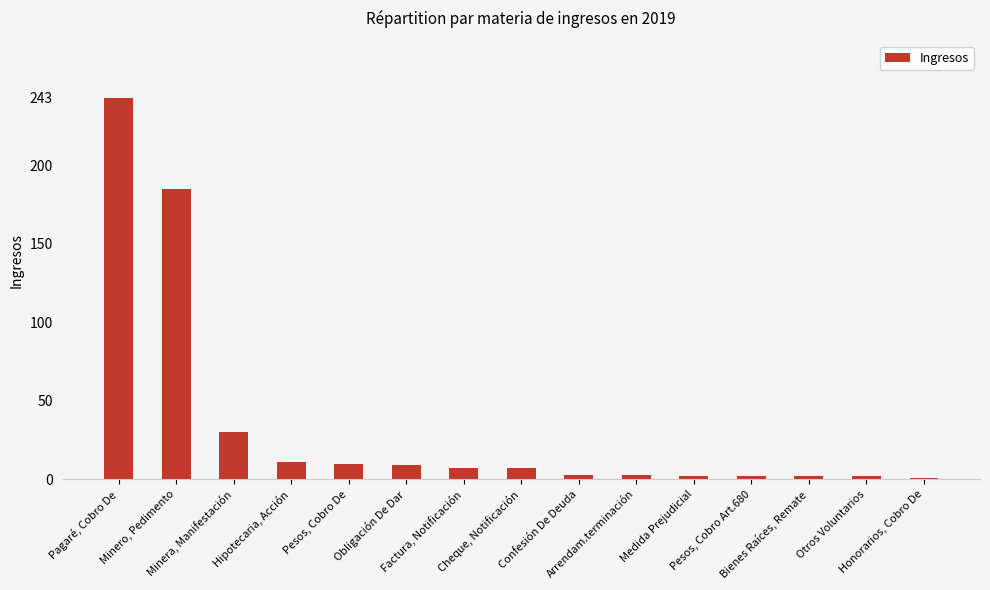

What is the sum of all values?

517